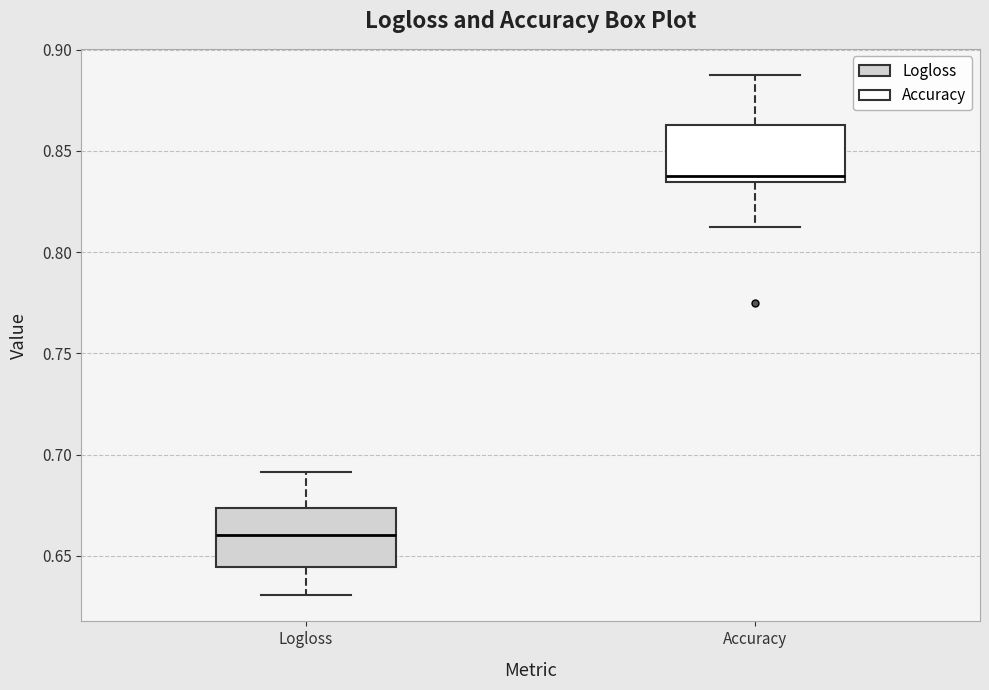

Where does the median line of the box for Logloss sit on the y-axis? The values are not printed on the chart, so give them approximately, as read against the axis.

0.660